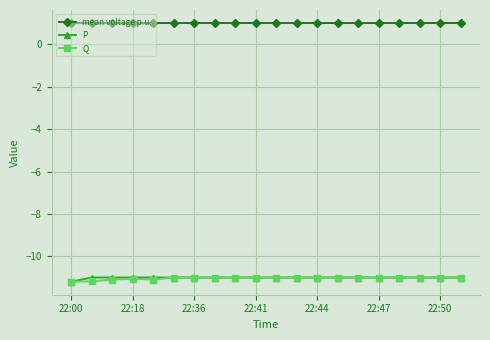

What is the value of the mean voltage p.u. point at the 17th from the left?

1.0